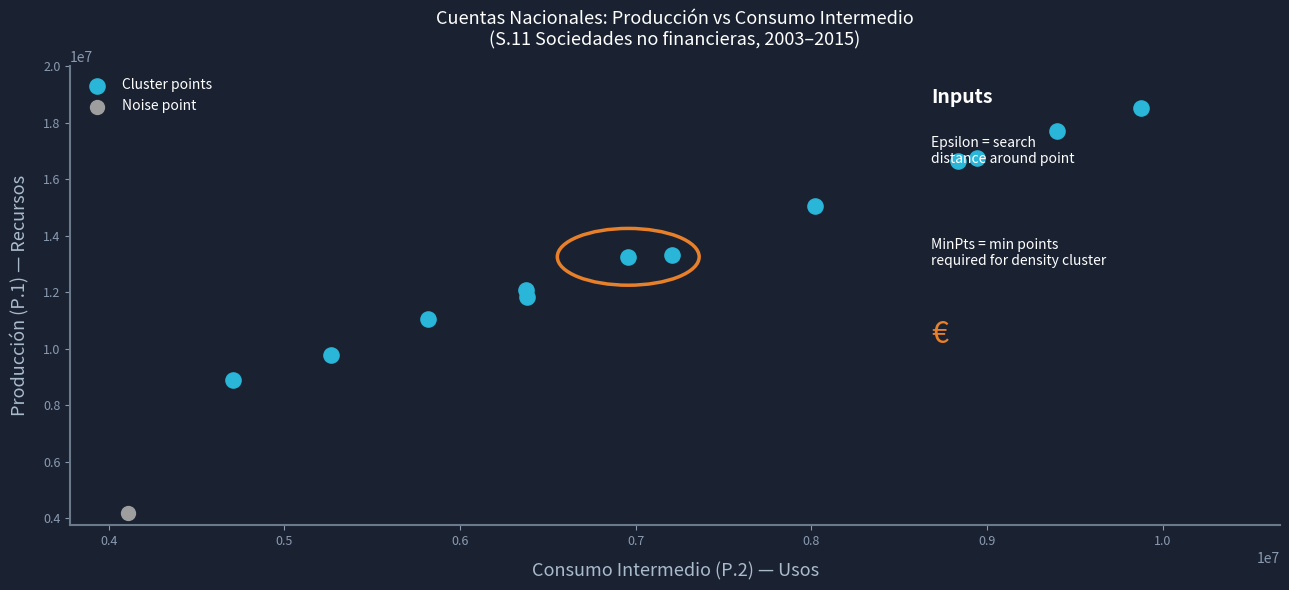

What are all the series names shown in the legend?

Cluster points, Noise point